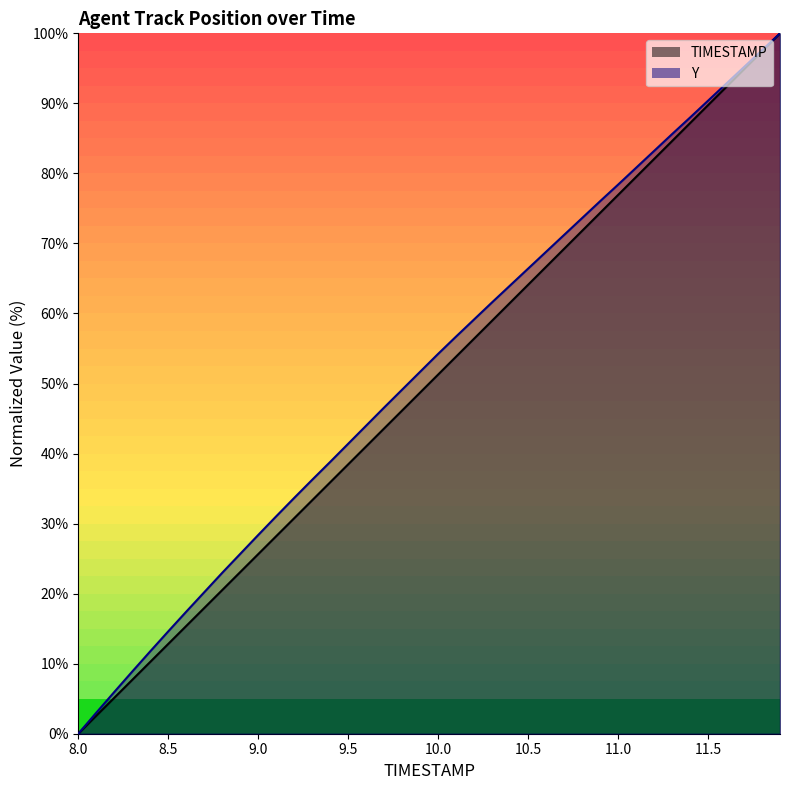

At how many categories does at least one series exceed 1?

39